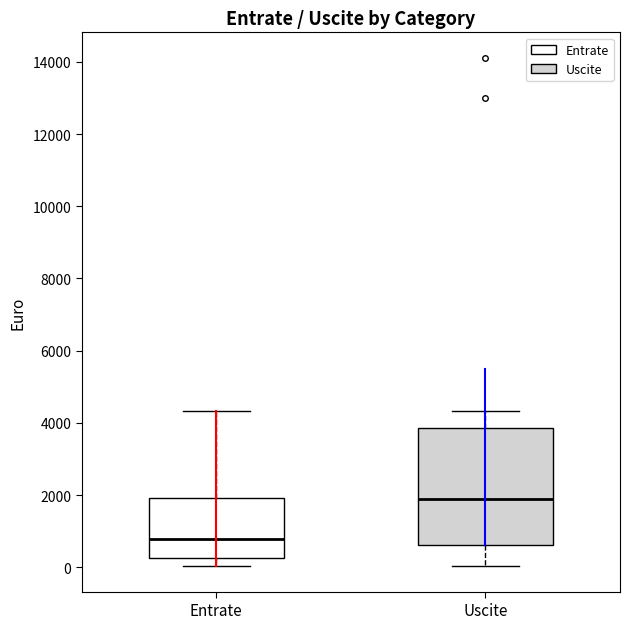

Reading left to right, read every box against the y-axis: the position of its median line, the range the box covers, and the ends of its whiskers. The values are not printed on the chart, so give them approximately, as read against the axis.

Entrate: median 800, box 200 to 2000, whiskers 0 to 4400
Uscite: median 2000, box 600 to 3800, whiskers 0 to 4400